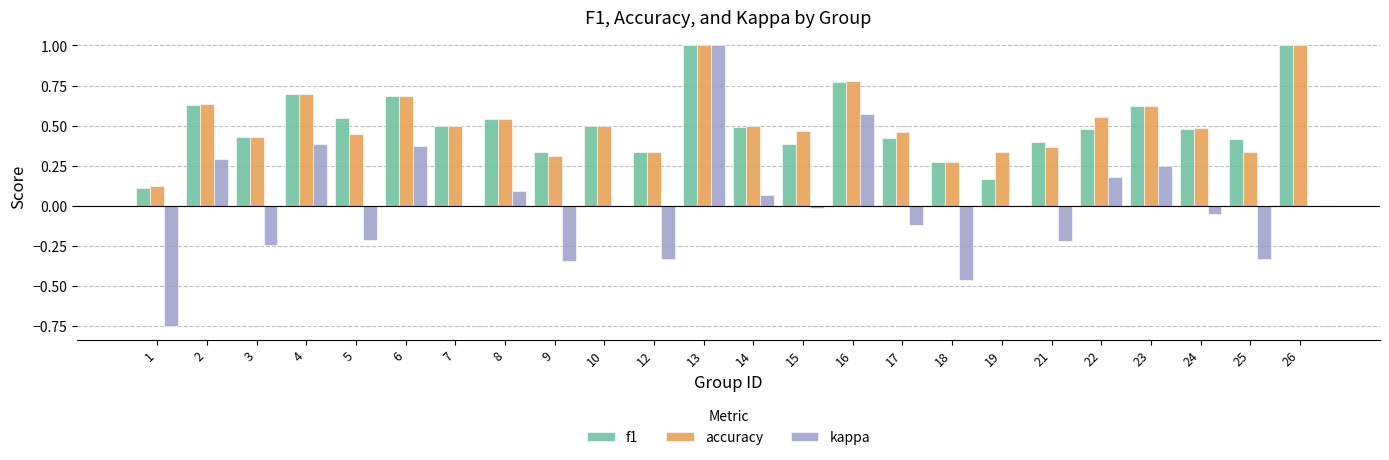

The kappa series shows 1.0 at 7. True or false?

False